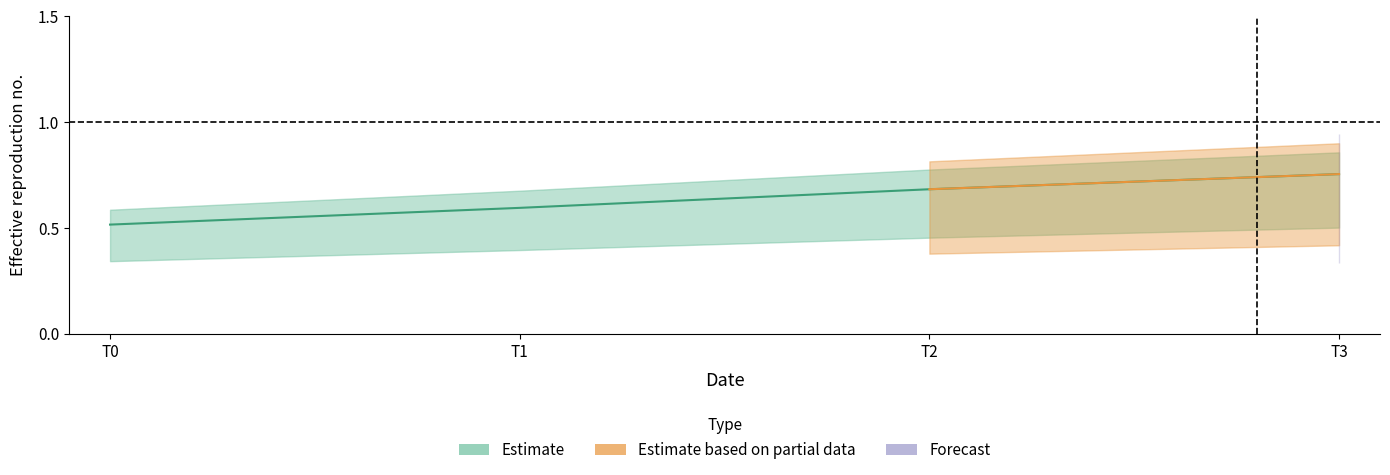

Count the number of categories in the chart.

4